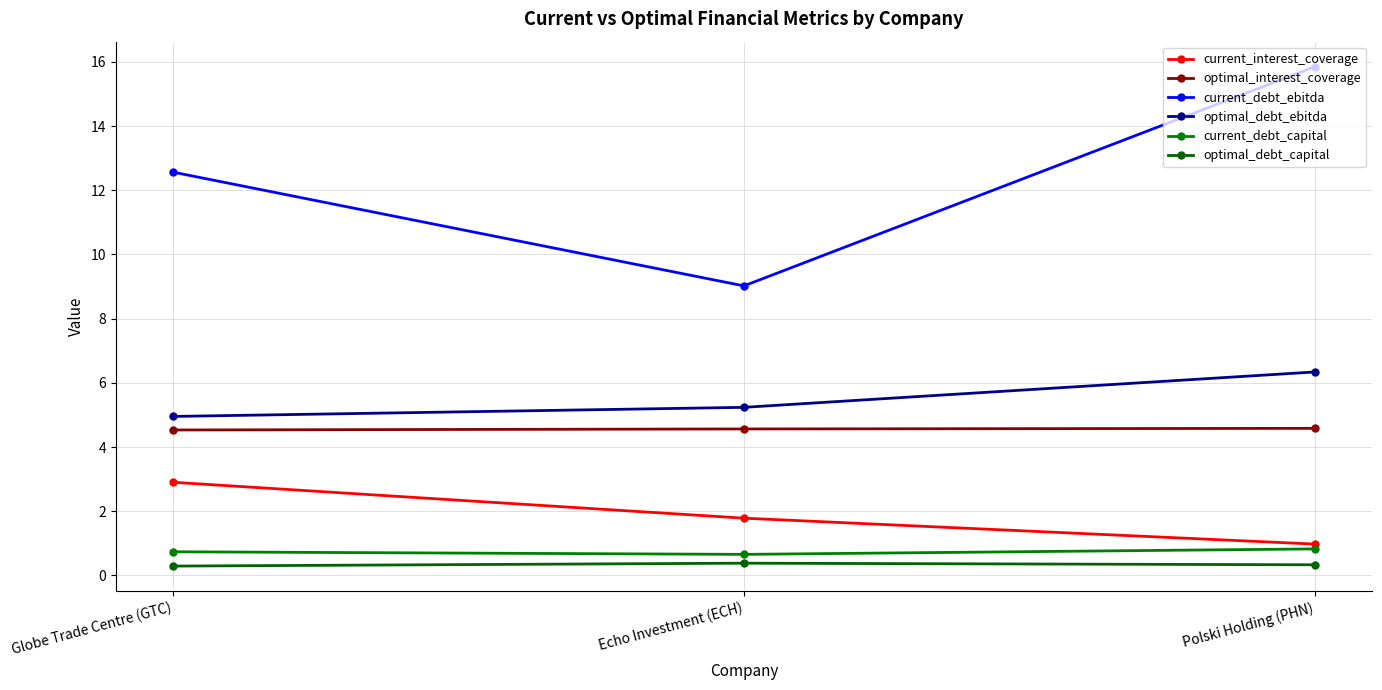

What is the lowest value of the current_interest_coverage series?

1.0